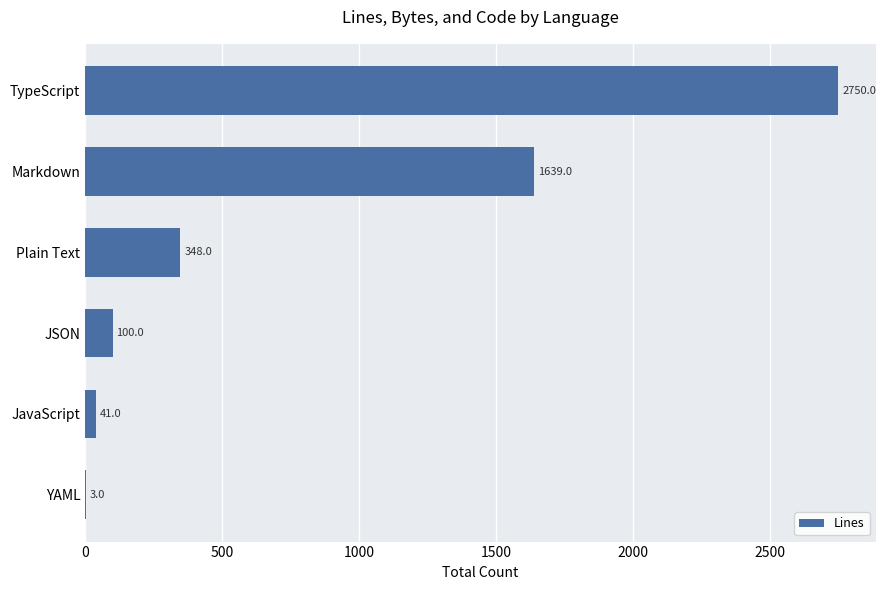

True or false: the data shows 3 at YAML.

True